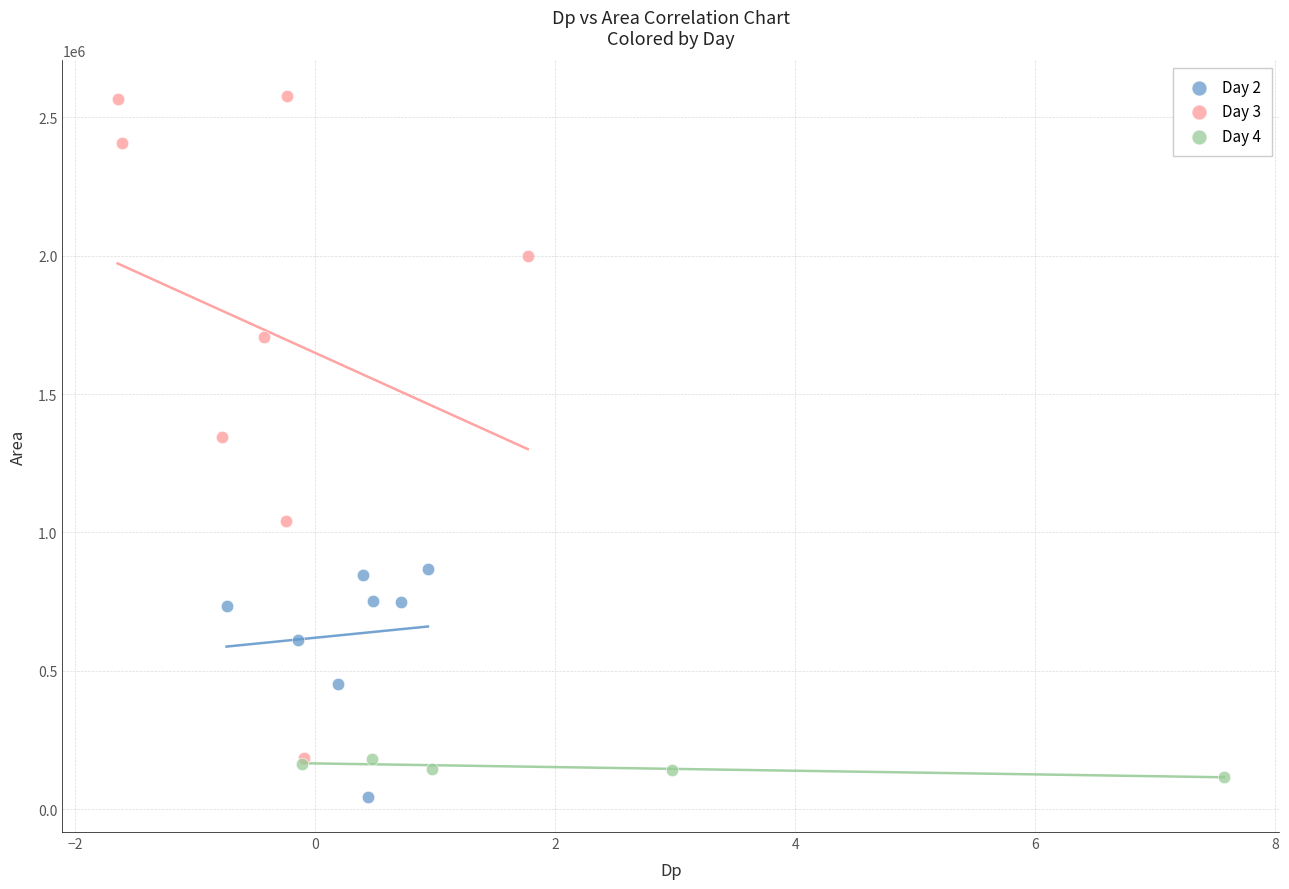

Which series has the widest spread of Y values?

Day 3